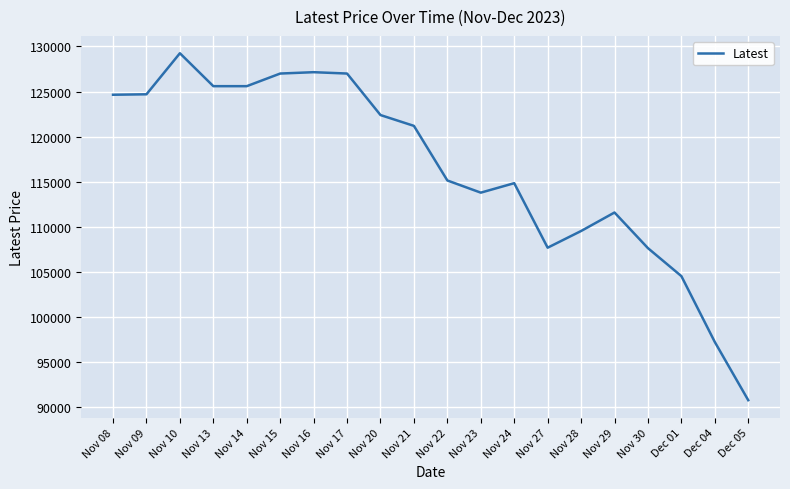

What is the change in value from Nov 09 to Nov 30?

-17050